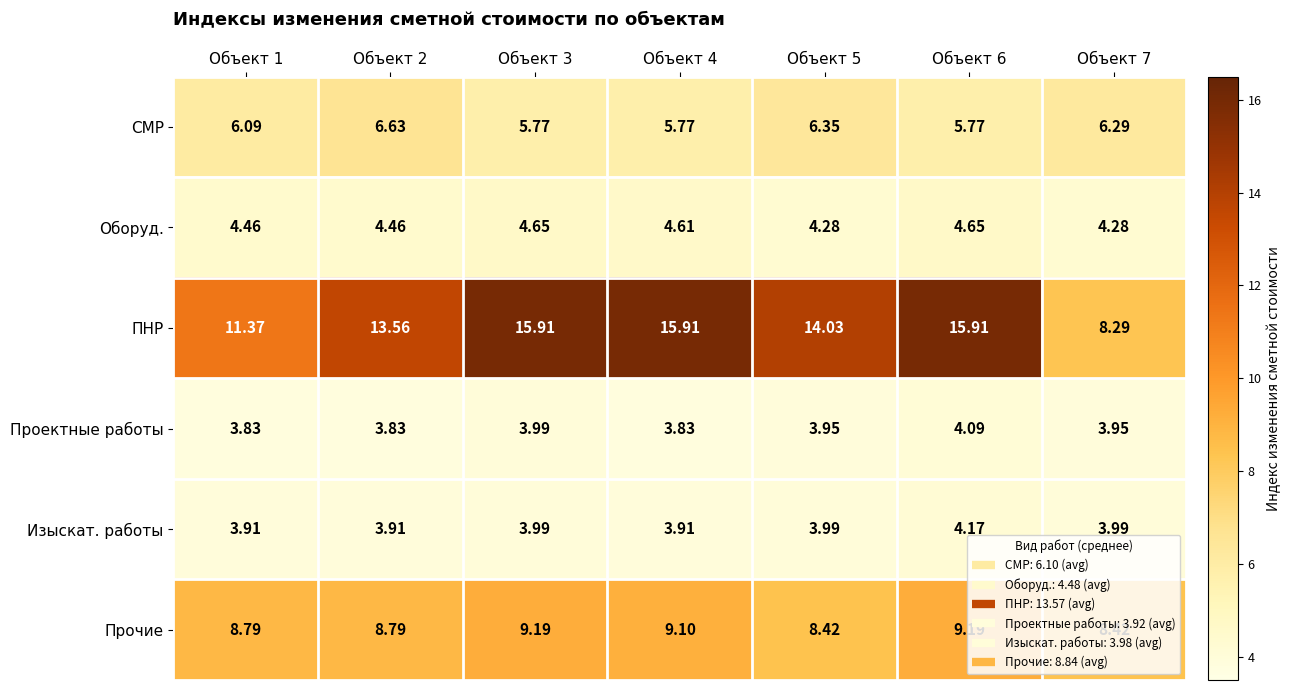

At Объект 7, list the series in order from largest to smallest.

Прочие, ПНР, СМР, Оборуд., Изыскат. работы, Проектные работы